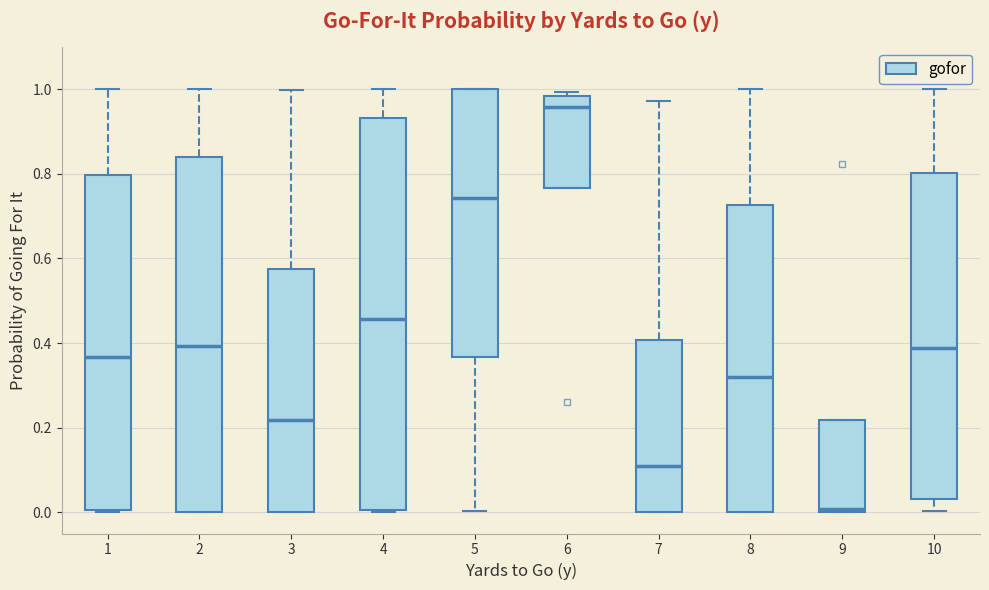

Reading left to right, read every box against the y-axis: the position of its median line, the range the box covers, and the ends of its whiskers. The values are not printed on the chart, so give them approximately, as read against the axis.

1: median 0.36, box 0.00 to 0.80, whiskers 0.00 to 1.00
2: median 0.40, box 0.00 to 0.84, whiskers 0.00 to 1.00
3: median 0.22, box 0.00 to 0.58, whiskers 0.00 to 1.00
4: median 0.46, box 0.00 to 0.94, whiskers 0.00 to 1.00
5: median 0.74, box 0.36 to 1.00, whiskers 0.00 to 1.00
6: median 0.96, box 0.76 to 0.98, whiskers 0.76 to 1.00
7: median 0.10, box 0.00 to 0.40, whiskers 0.00 to 0.98
8: median 0.32, box 0.00 to 0.72, whiskers 0.00 to 1.00
9: median 0.00 (just above the box's lower edge), box 0.00 to 0.22, whiskers 0.00 to 0.22
10: median 0.38, box 0.04 to 0.80, whiskers 0.00 to 1.00